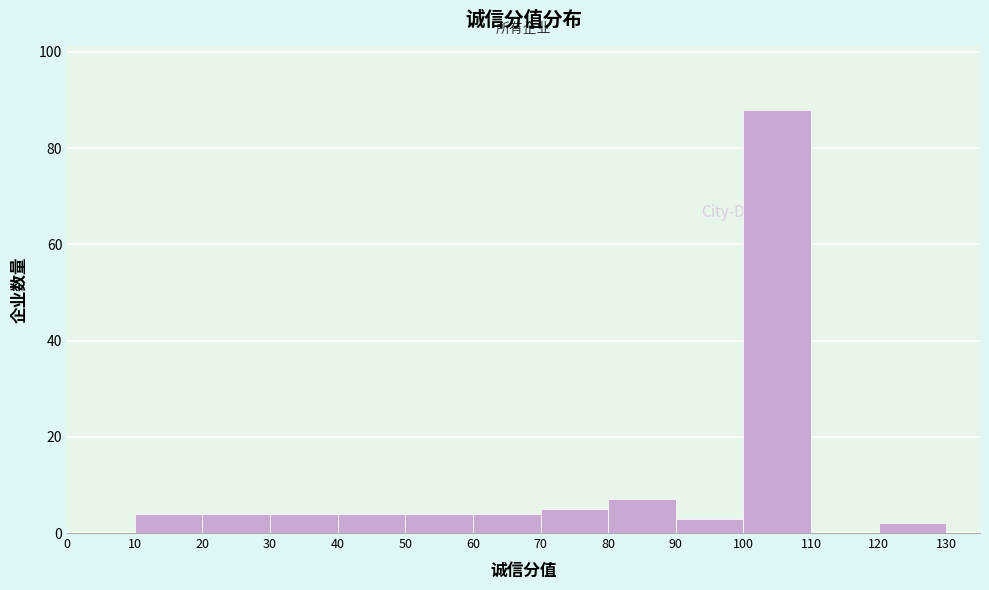

What is the height of the bar covering 100 to 110 on the x-axis? The values are not printed on the chart, so give them approximately, as read against the axis.

88